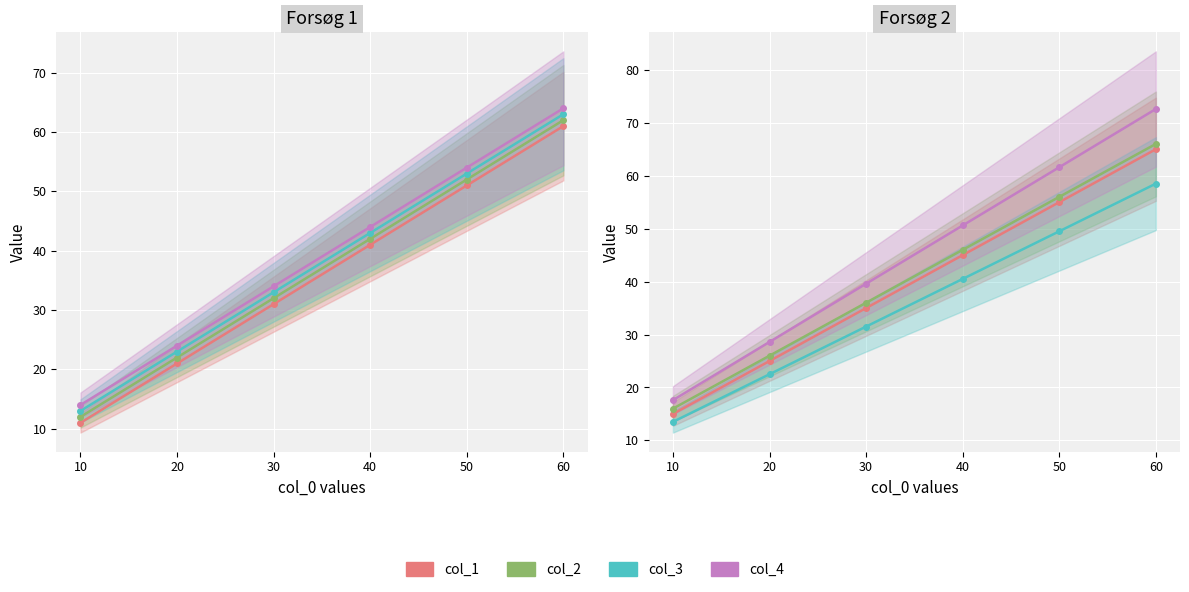

True or false: col_2 and col_3 cross at least once.

False